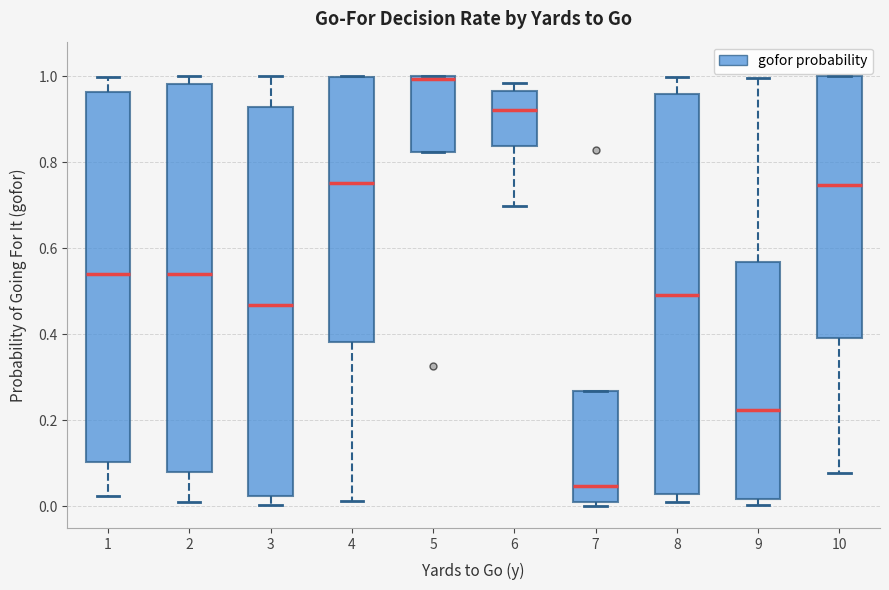

Reading left to right, transcribe this box plot: for each box, give where its median line is, the range the box spans, and where its two whiskers end, as read against the y-axis. The values are not printed on the chart, so give them approximately, as read against the axis.

1: median 0.54, box 0.10 to 0.96, whiskers 0.02 to 1.00
2: median 0.54, box 0.08 to 0.98, whiskers 0.00 to 1.00
3: median 0.46, box 0.02 to 0.92, whiskers 0.00 to 1.00
4: median 0.76, box 0.38 to 1.00, whiskers 0.02 to 1.00
5: median 1.00, box 0.82 to 1.00, whiskers 0.82 to 1.00
6: median 0.92, box 0.84 to 0.96, whiskers 0.70 to 0.98
7: median 0.04, box 0.02 to 0.26, whiskers 0.00 to 0.26
8: median 0.50, box 0.02 to 0.96, whiskers 0.02 (just below the box's lower edge) to 1.00
9: median 0.22, box 0.02 to 0.56, whiskers 0.00 to 1.00
10: median 0.74, box 0.40 to 1.00, whiskers 0.08 to 1.00